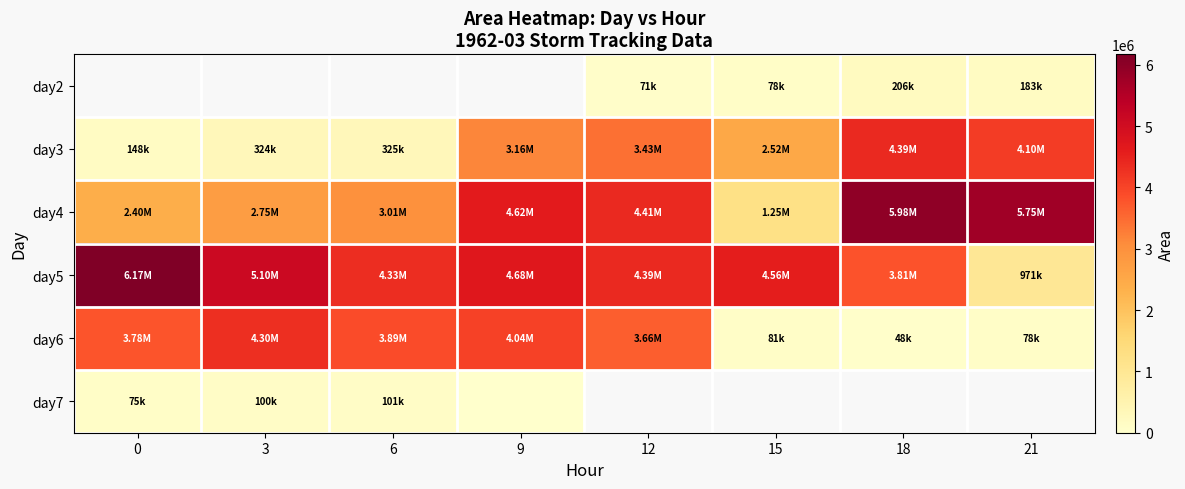

How many data points in day5 are less than 4558125?

4